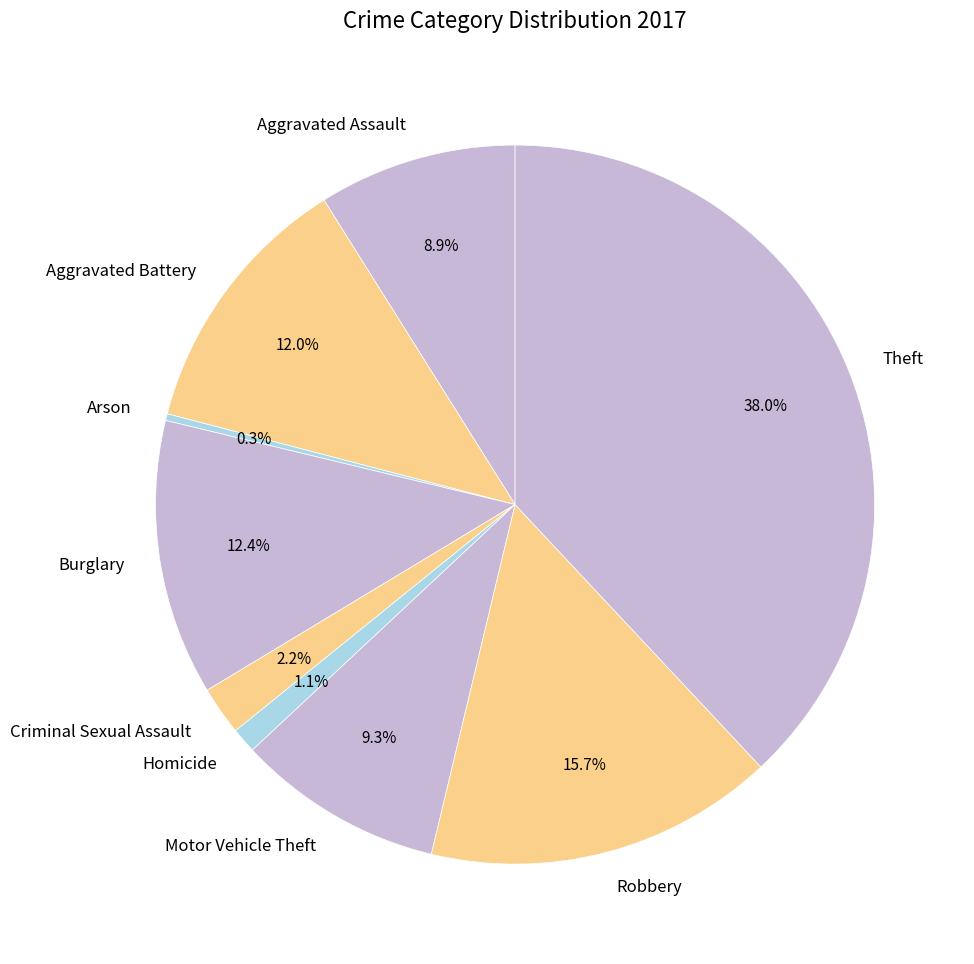

To the nearest percent, what is the difference between the Aggravated Assault and Criminal Sexual Assault slice percentages?

7%